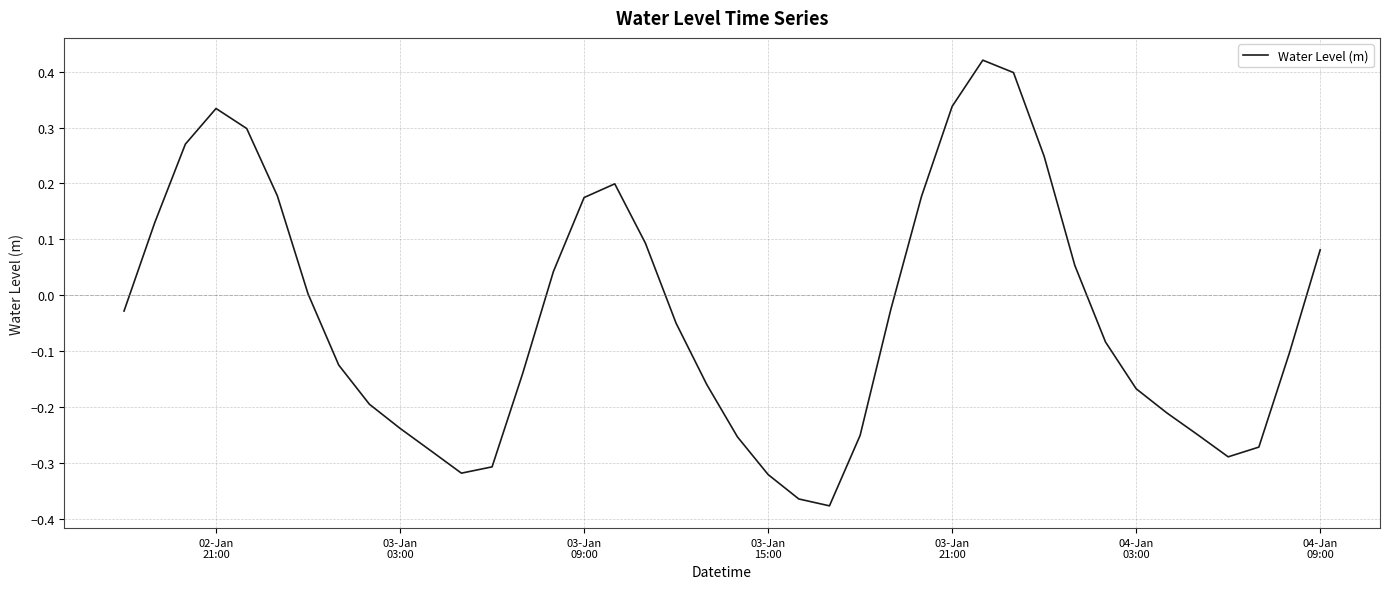

Reading left to right, extract all data points from this chart.

-0.0	0.1	0.3	0.3	0.3	0.2	0.0	-0.1	-0.2	-0.2	-0.3	-0.3	-0.3	-0.1	0.0	0.2	0.2	0.1	-0.1	-0.2	-0.3	-0.3	-0.4	-0.4	-0.3	-0.0	0.2	0.3	0.4	0.4	0.2	0.1	-0.1	-0.2	-0.2	-0.2	-0.3	-0.3	-0.1	0.1